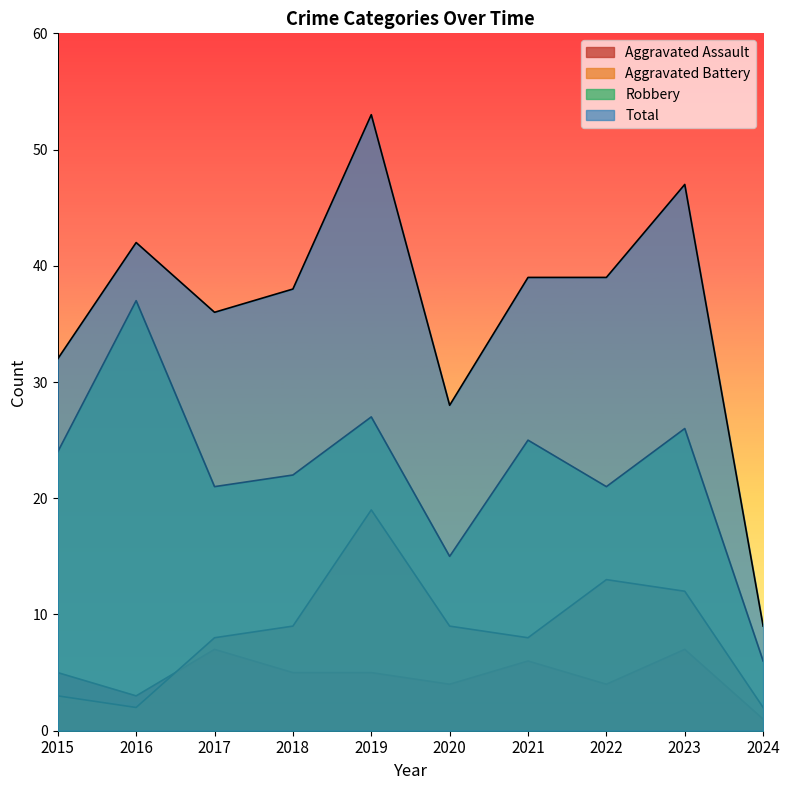

What is the total value across all series at 2018?

74